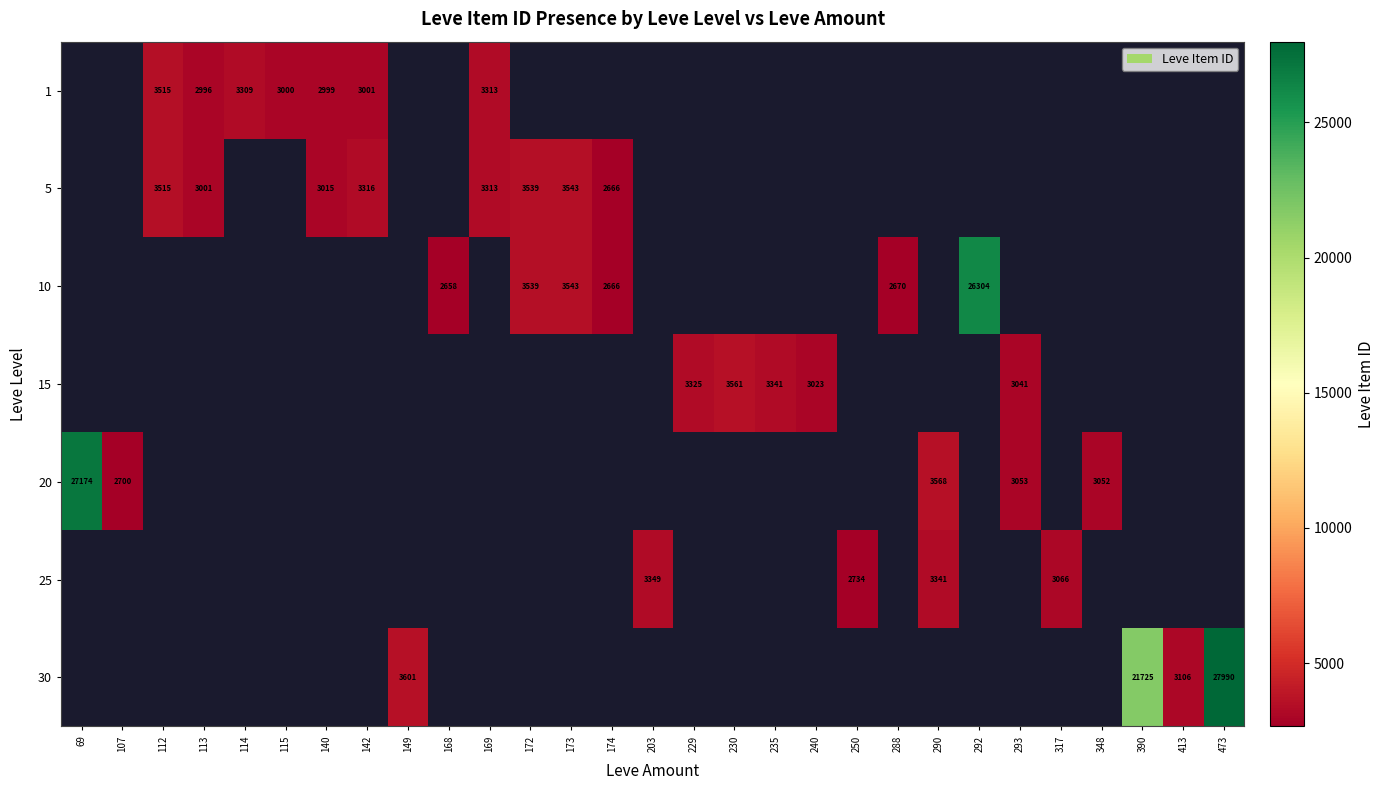

What is the difference between the 20 values at 348 and 69?

24122